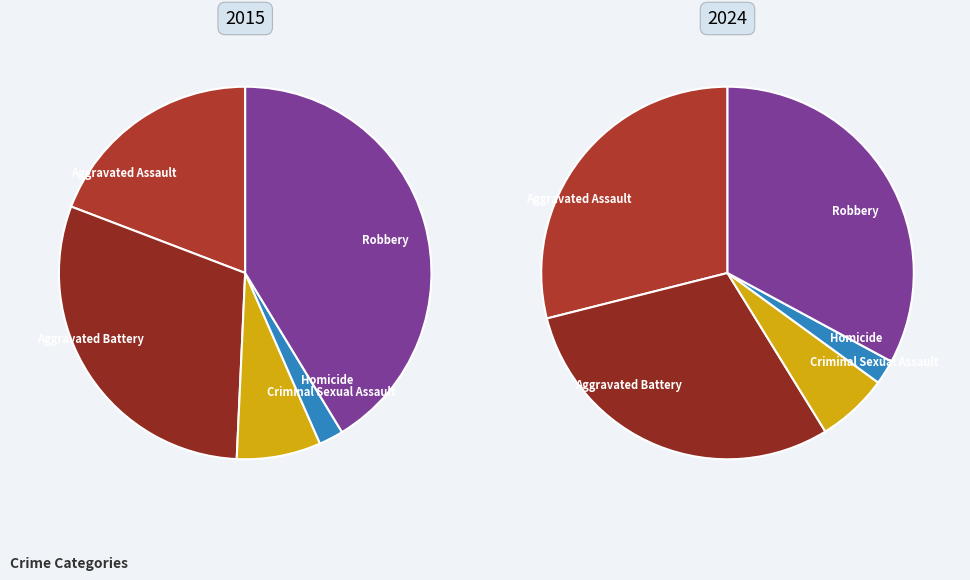

To the nearest percent, what portion does Homicide represent?

2%